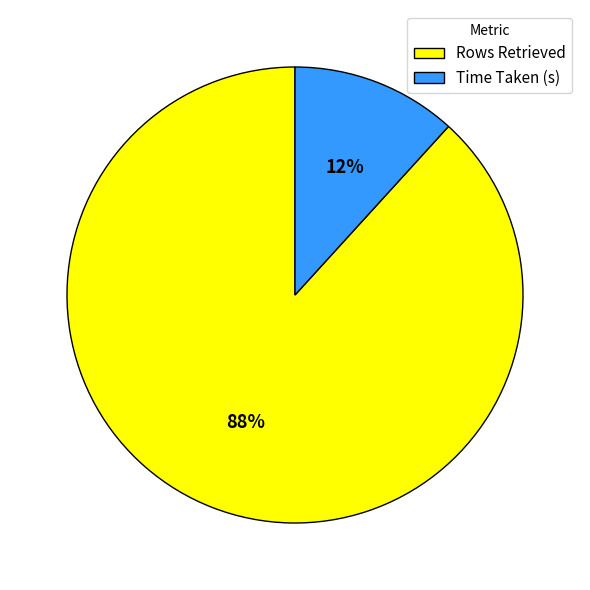

How many slices are in this pie chart?

2